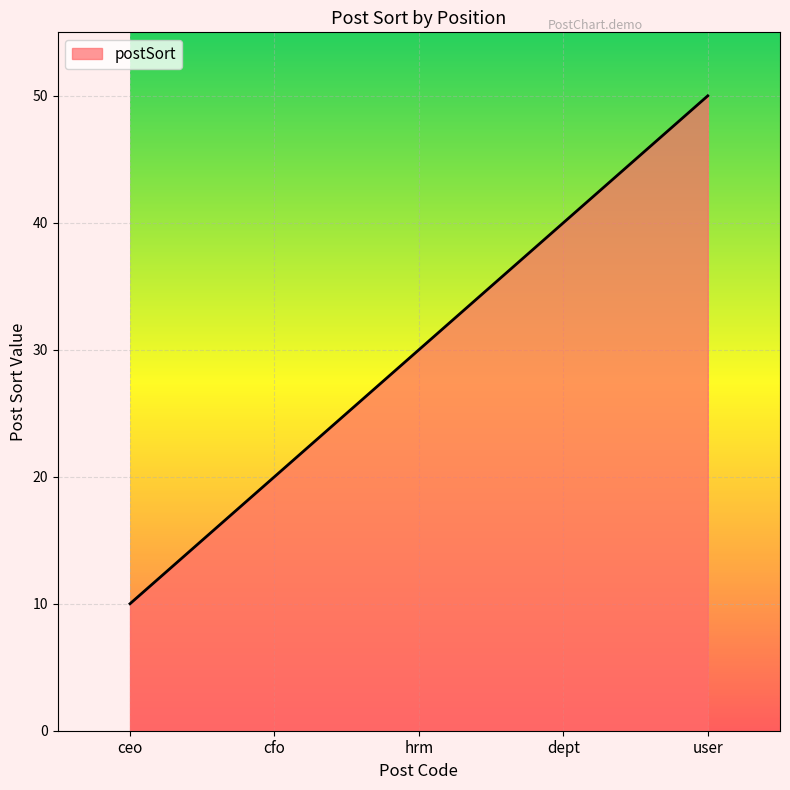

Does the chart display data point markers on the line(s)?

No